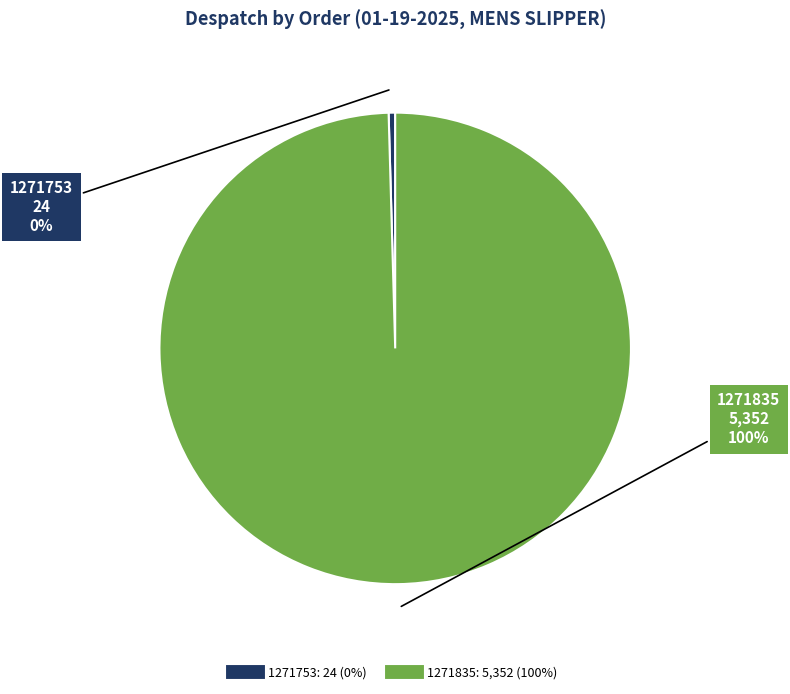

To the nearest percent, what percentage of the pie is 1271835?

100%